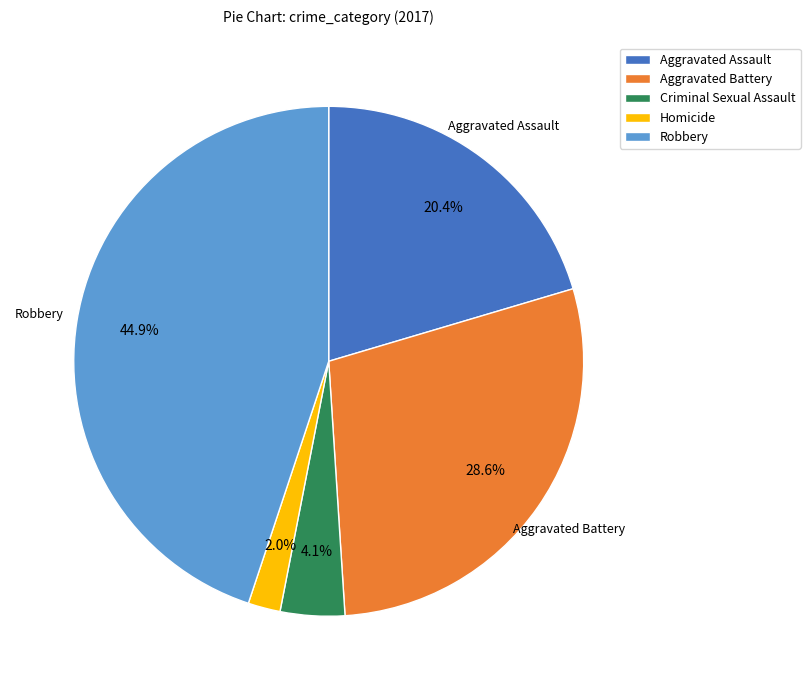

Which has a higher value, Aggravated Assault or Criminal Sexual Assault?

Aggravated Assault